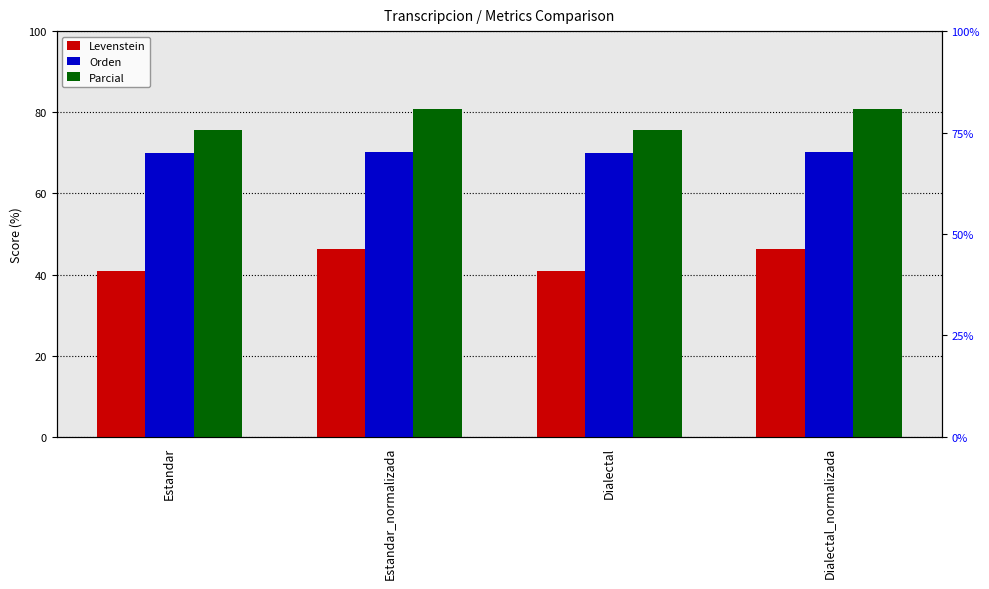

What are all the series names shown in the legend?

Levenstein, Orden, Parcial